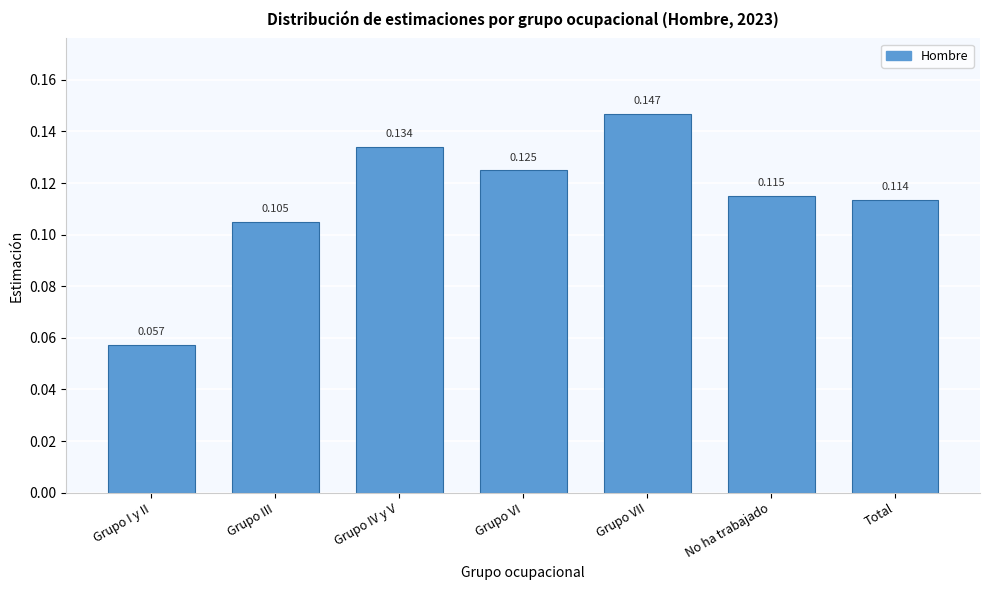

List the labels in order of value, largest first.

Grupo VII, Grupo IV y V, Grupo VI, No ha trabajado, Total, Grupo III, Grupo I y II